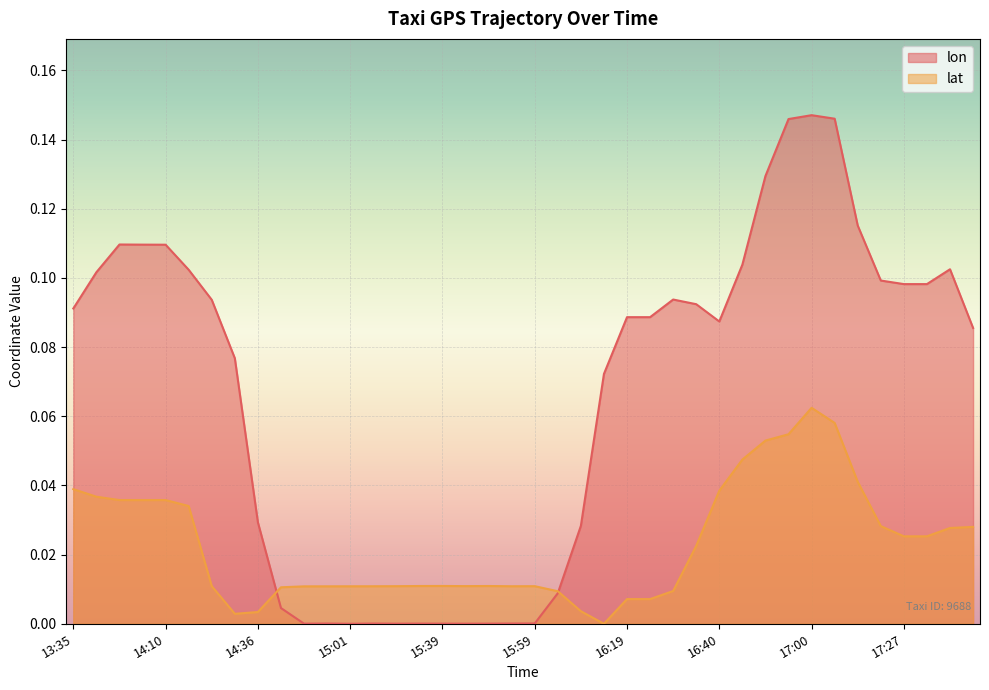

Which category has the highest value in the lat series?

17:00